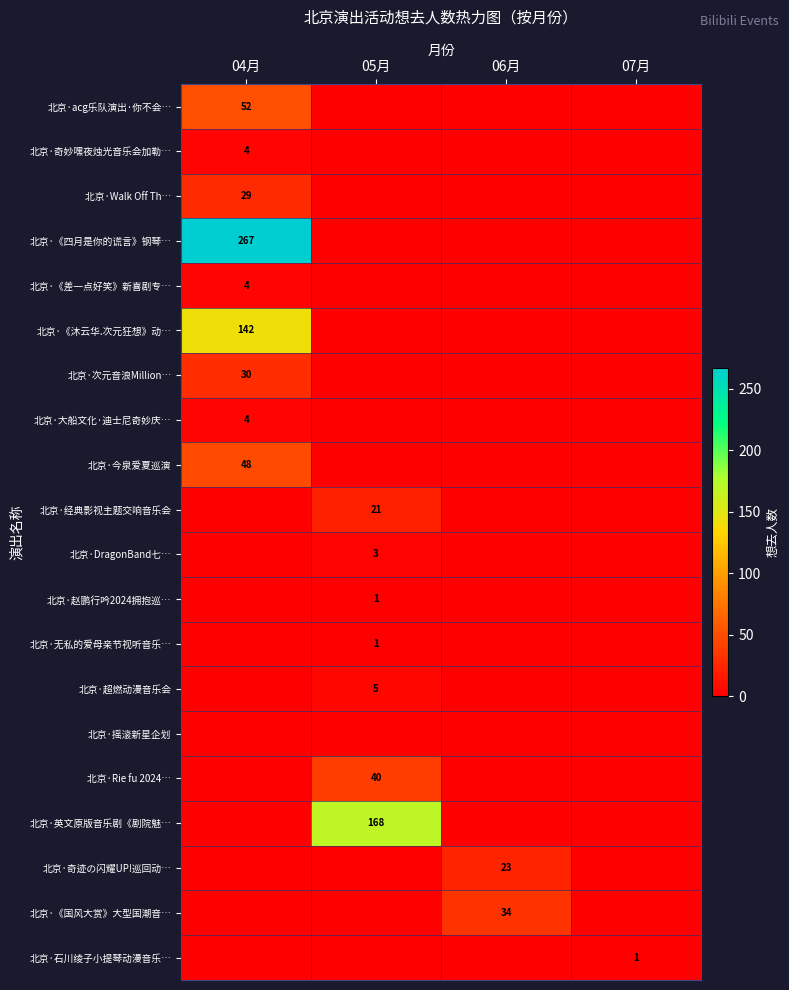

Where is 北京·《差一点好笑》新喜剧专… nearest to the value 2?

04月